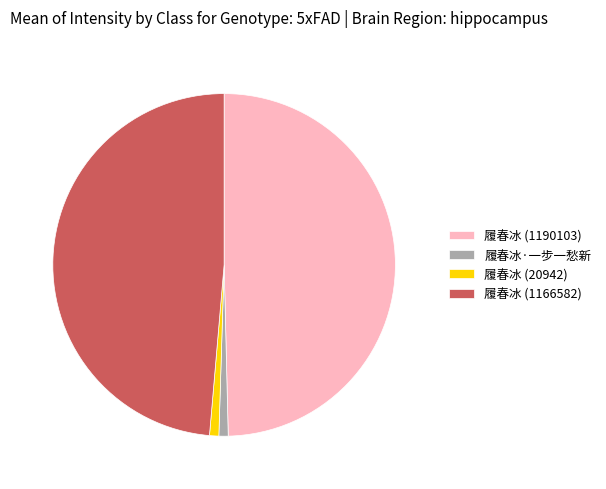

Does any single category account for the majority?

No